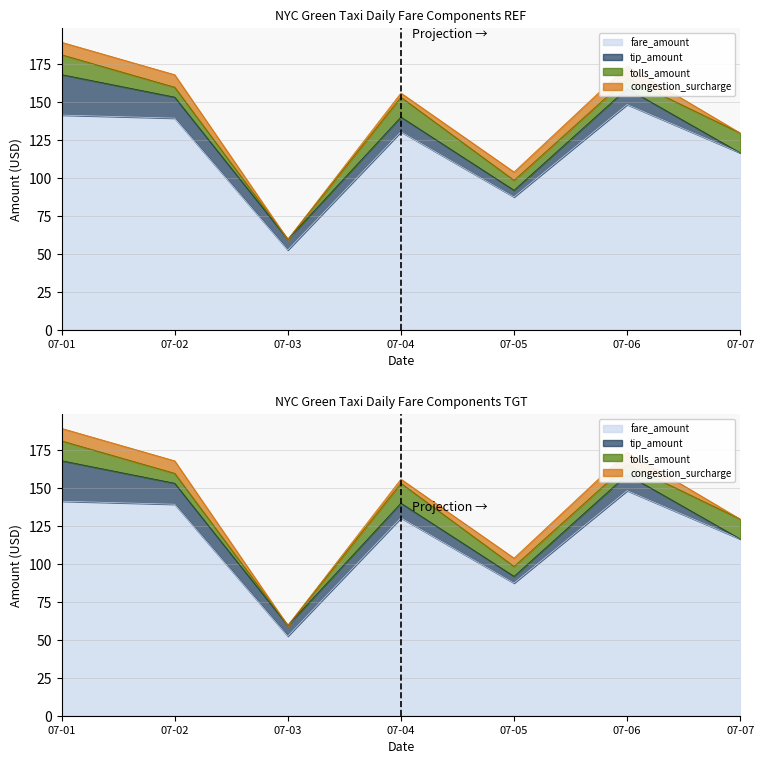

What is the difference between the maximum and minimum values in the congestion_surcharge series?

8.2